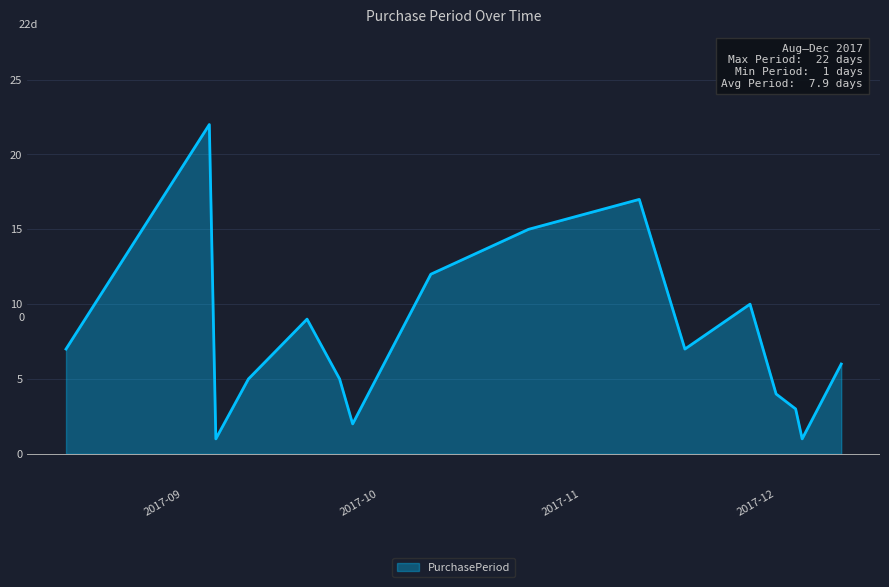

What is the greatest value displayed?

22